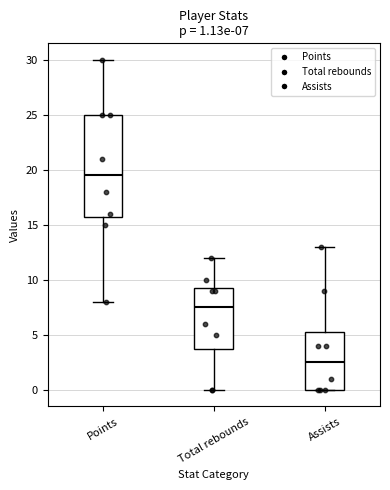

Which box is the tallest, from its lower edge to its upper edge?

Points